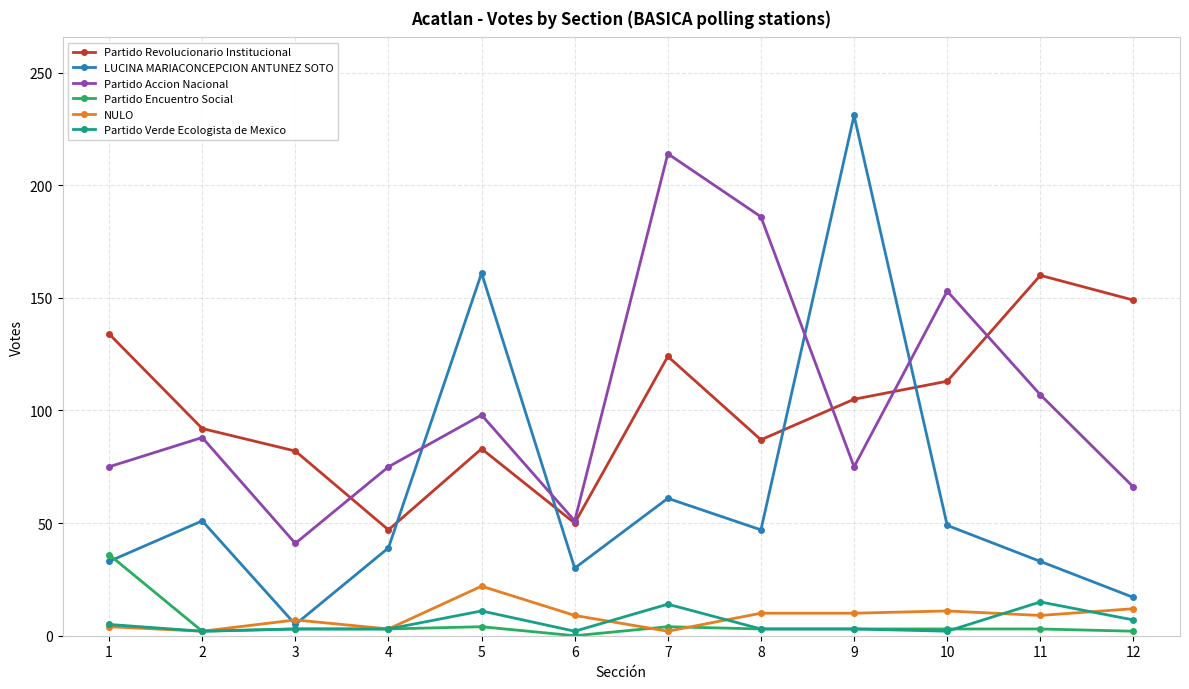

The value of Partido Verde Ecologista de Mexico at 11 is 15. True or false?

True